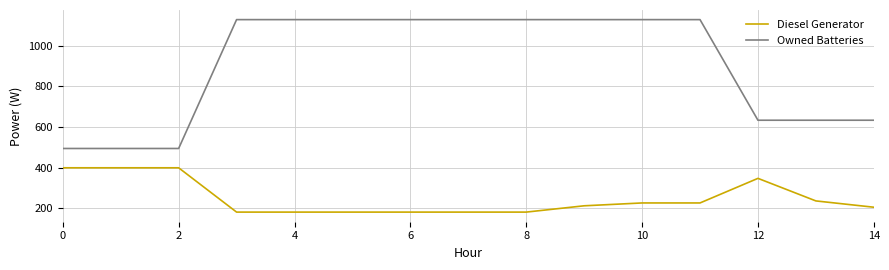

How many categories are shown in the chart?

15